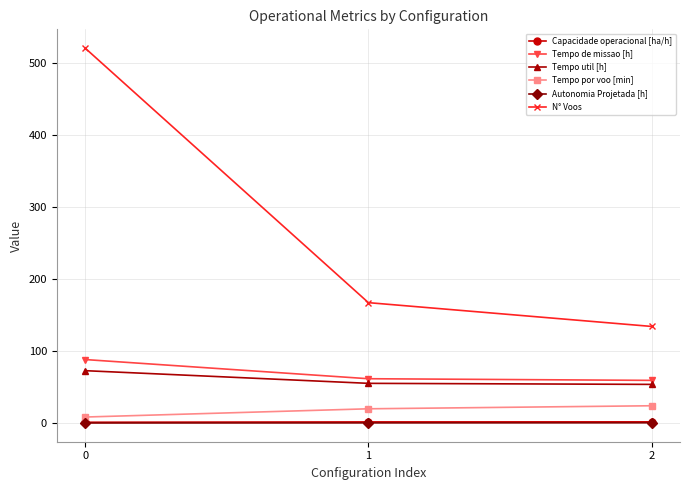

Is it true that Tempo util [h] equals 72.7 at 0?

True